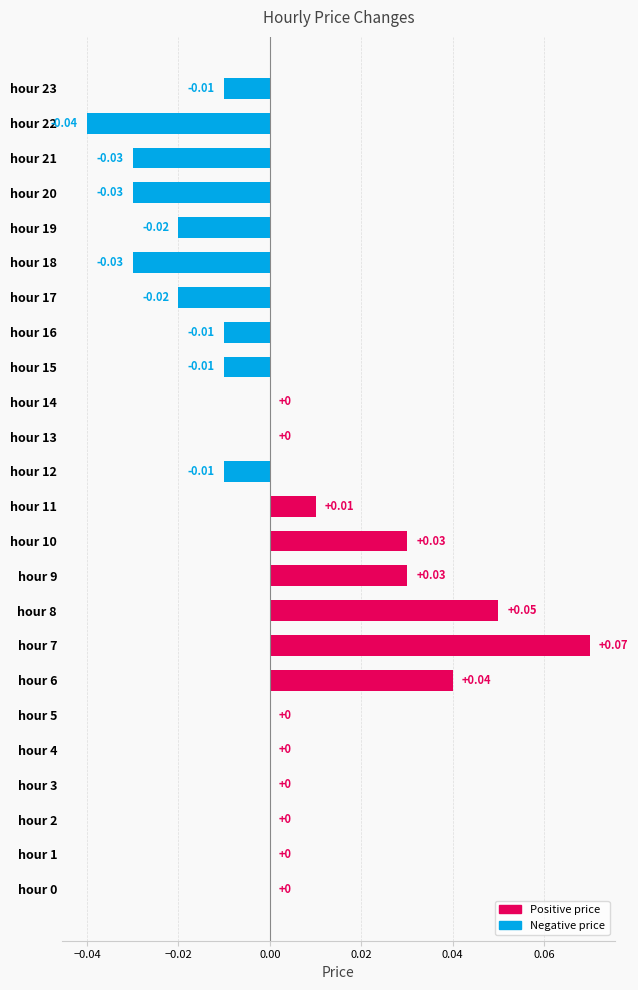

Which label corresponds to the largest value in the chart?

hour 7